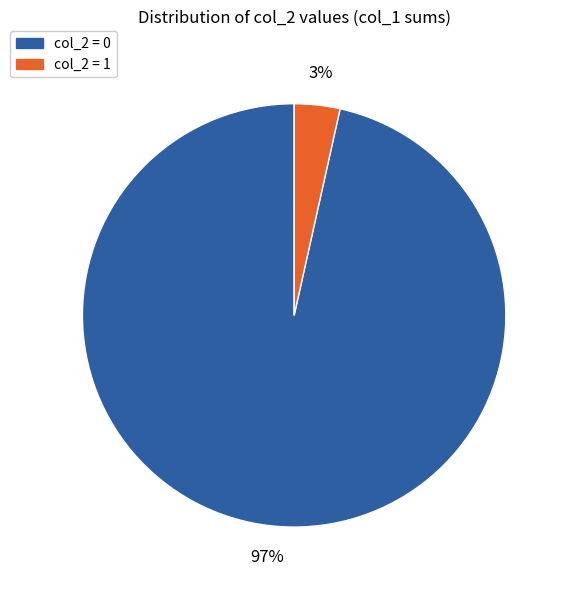

To the nearest percent, what percentage of the pie is col_2 = 0?

97%